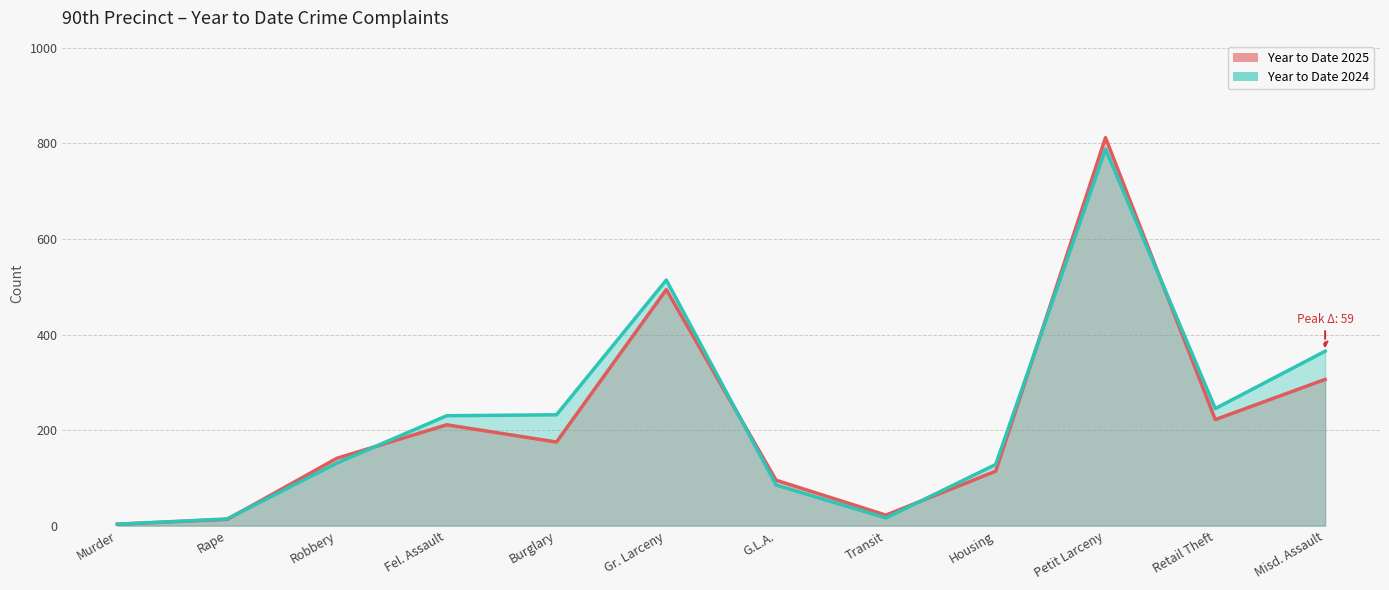

How many data points in Year to Date 2025 are less than 175?

6